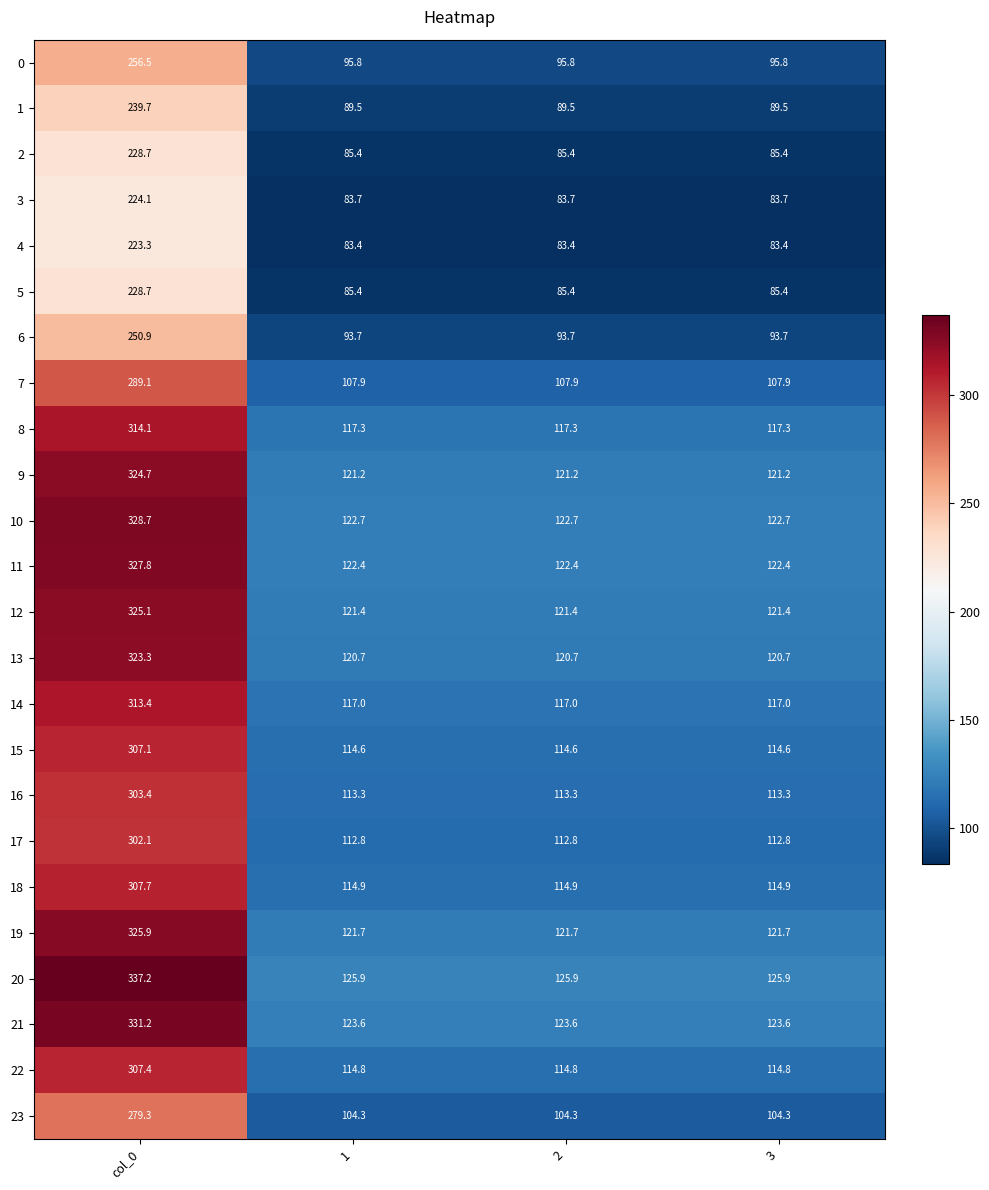

At which category is the sum across all series the highest?

col_0